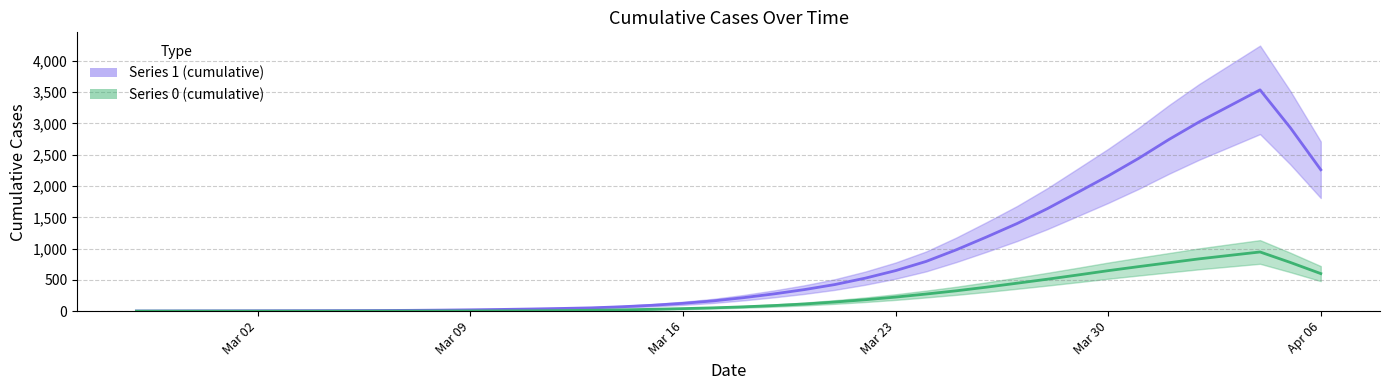

Reading right to left, list all the values displayed in this chart.

1_line: 2260.2	2930.4	3537.4	3281.2	3026.4	2744.2	2441.6	2161.8	1899.4	1639.0	1400.4	1186.4	980.6	793.8	647.6	527.0	425.0	344.4	276.0	215.4	163.8	124.8	94.0	70.2	52.6	42.6	34.0	26.8	20.8	16.0	12.4	10.0	8.4	7.4	6.4	5.4	4.6	4.0	3.0	2.2
0_line: 600.0	778.0	945.8	891.2	836.0	773.8	711.4	647.0	577.8	510.6	446.6	383.6	325.2	273.2	224.4	182.2	146.0	114.0	89.2	68.6	52.6	40.2	29.4	20.4	13.8	8.6	5.0	3.2	2.2	1.4	1.0	0.6	0.2	0.0	0.0	0.0	0.0	0.0	0.0	0.0